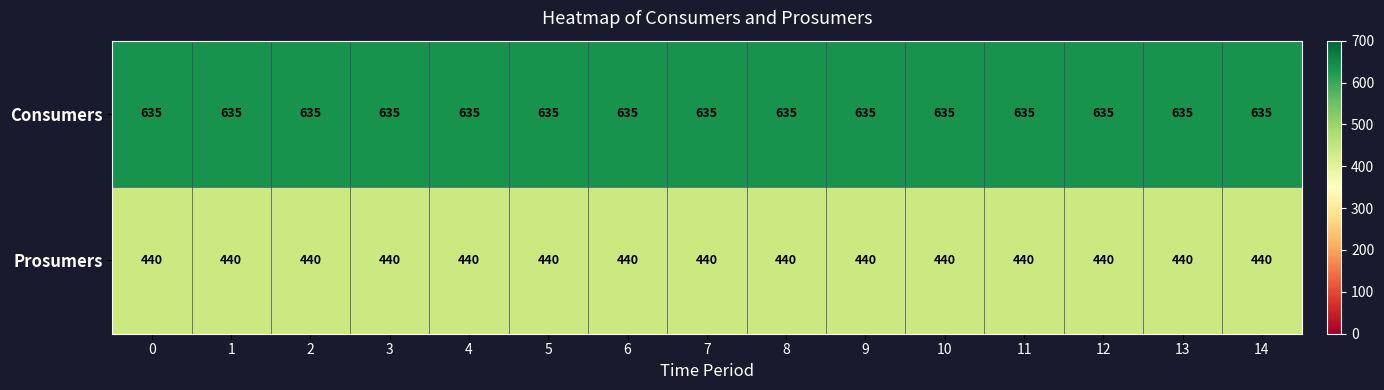

At 10, list the series in order from largest to smallest.

Consumers, Prosumers